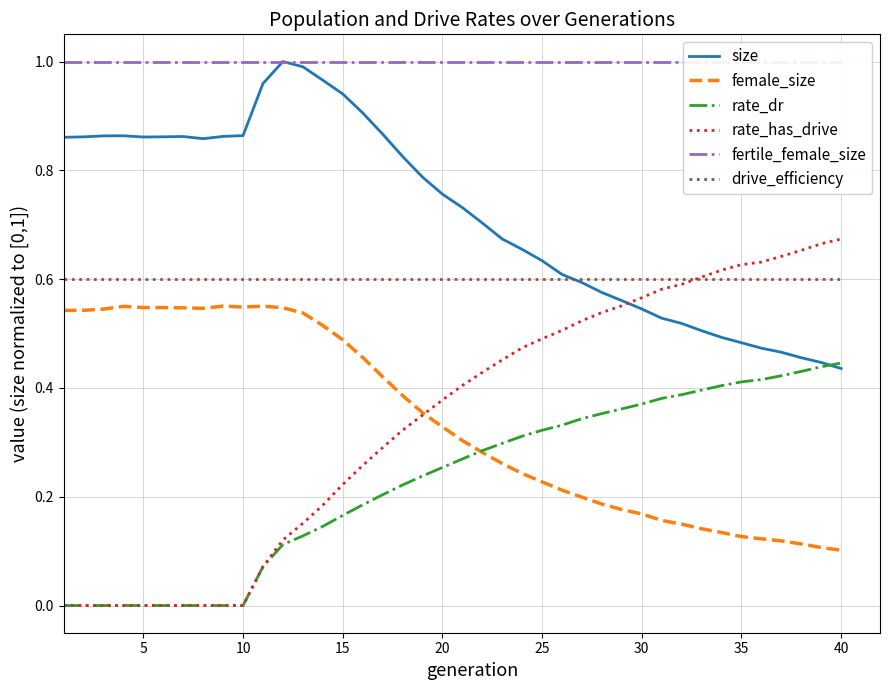

The value of rate_has_drive at 5 is 0.0. True or false?

True